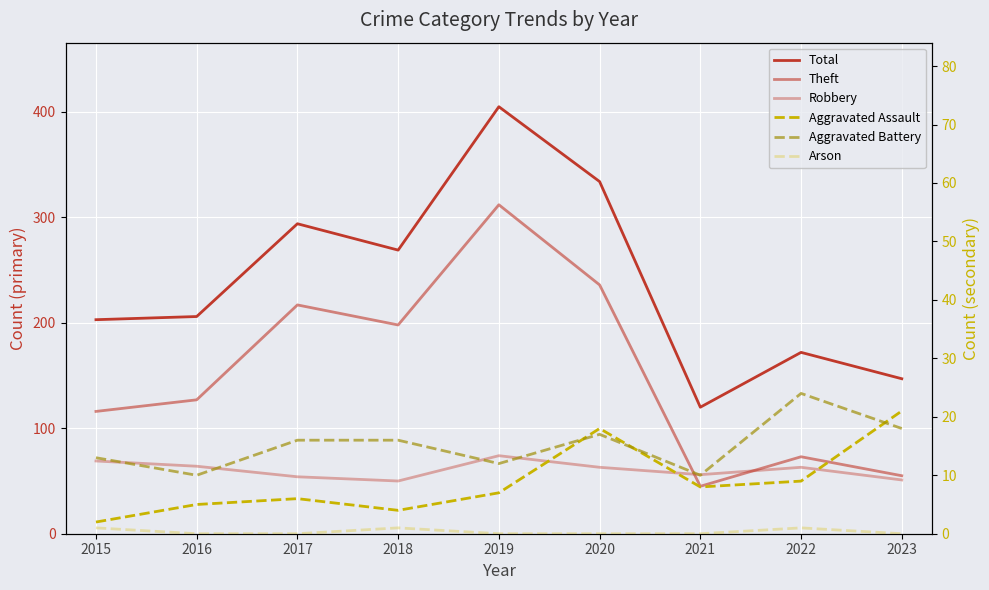

What is the sum of all Robbery values?

544